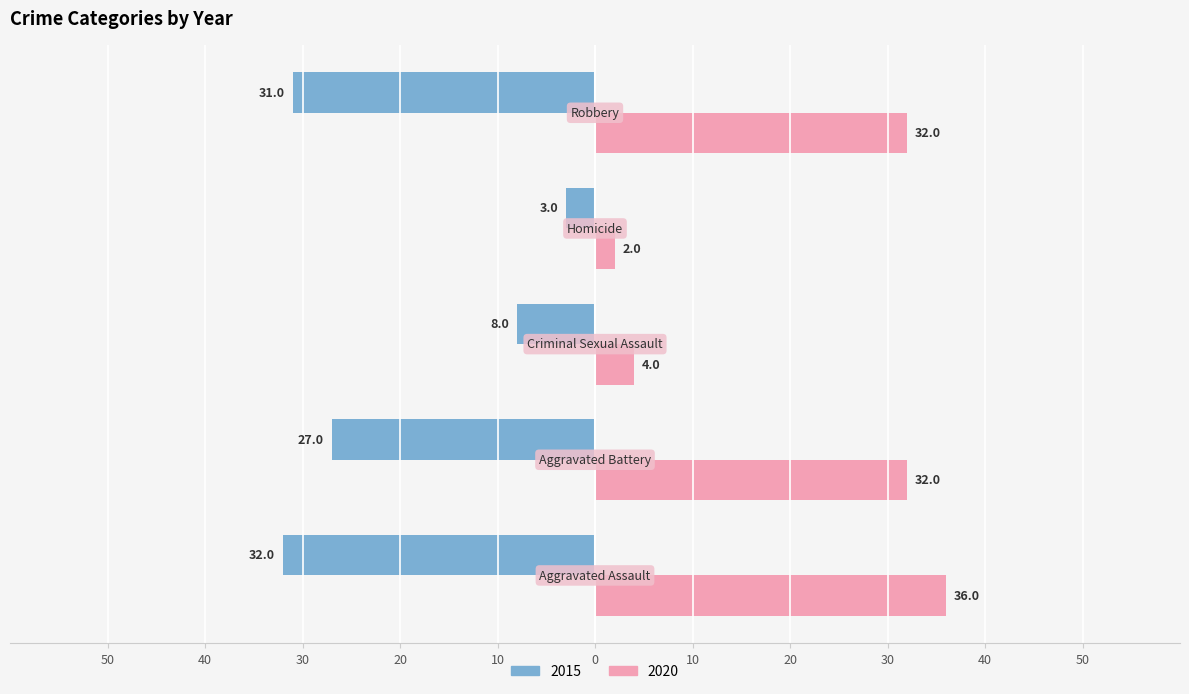

What are all the series names shown in the legend?

2015, 2020